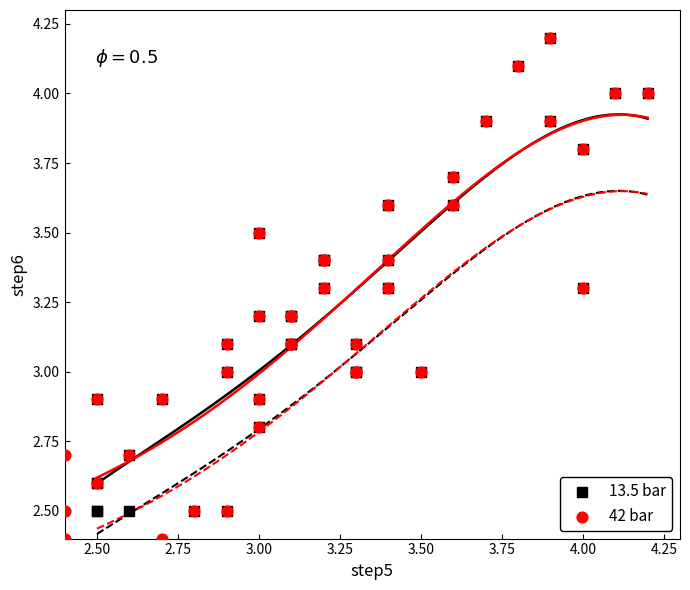

Which series has the widest spread of Y values?

42 bar